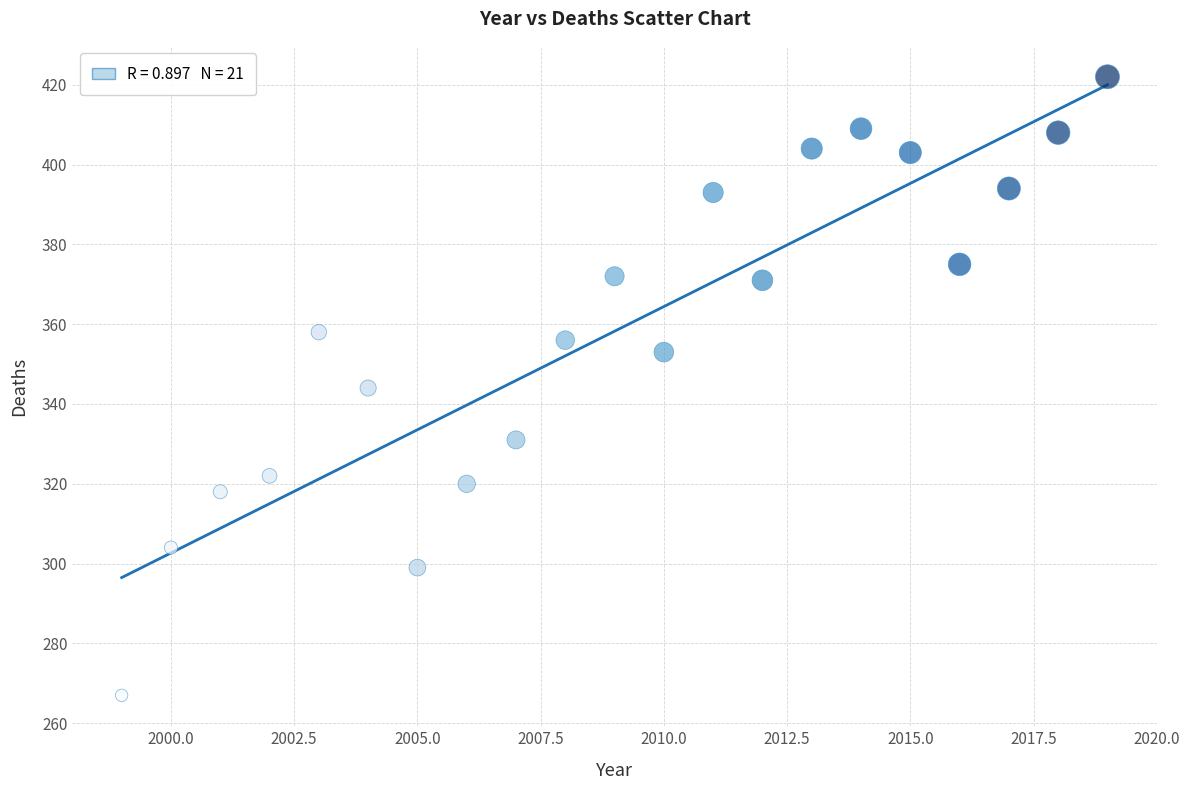

What is the range of Y values (max minus min)?

155